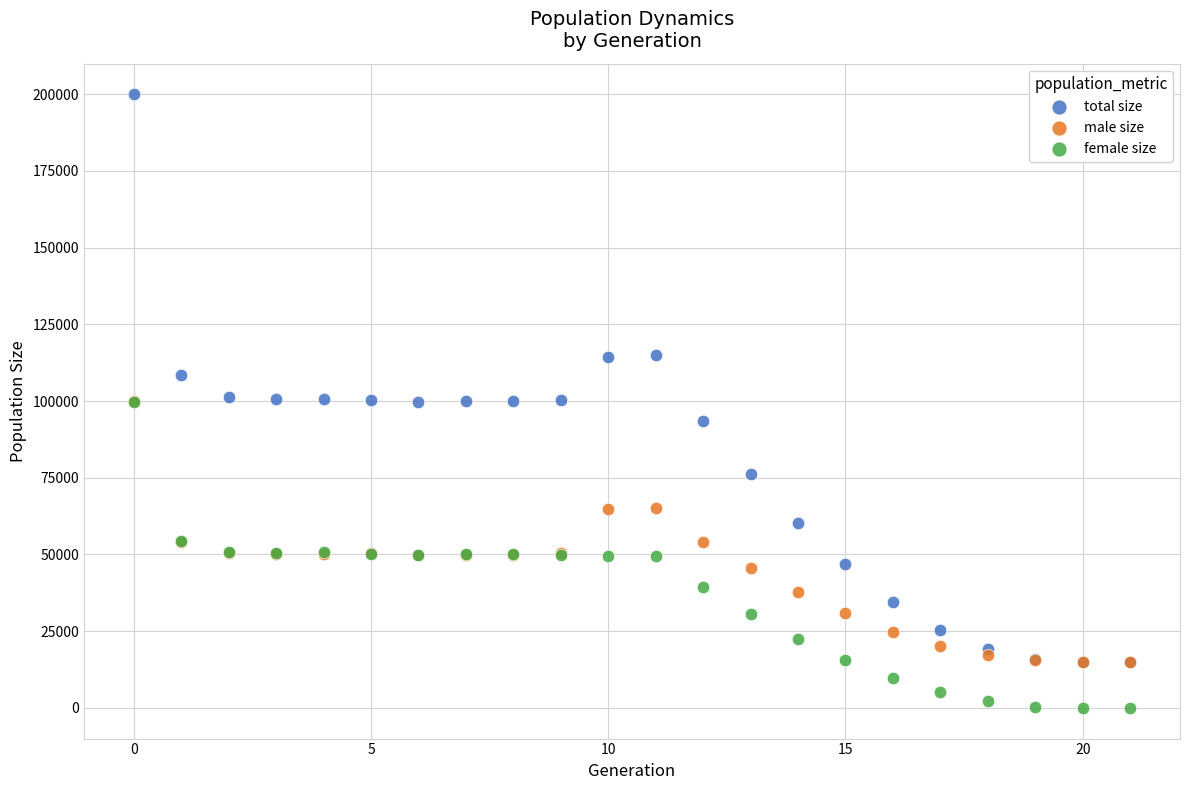

Which series contains the highest Y value?

total size